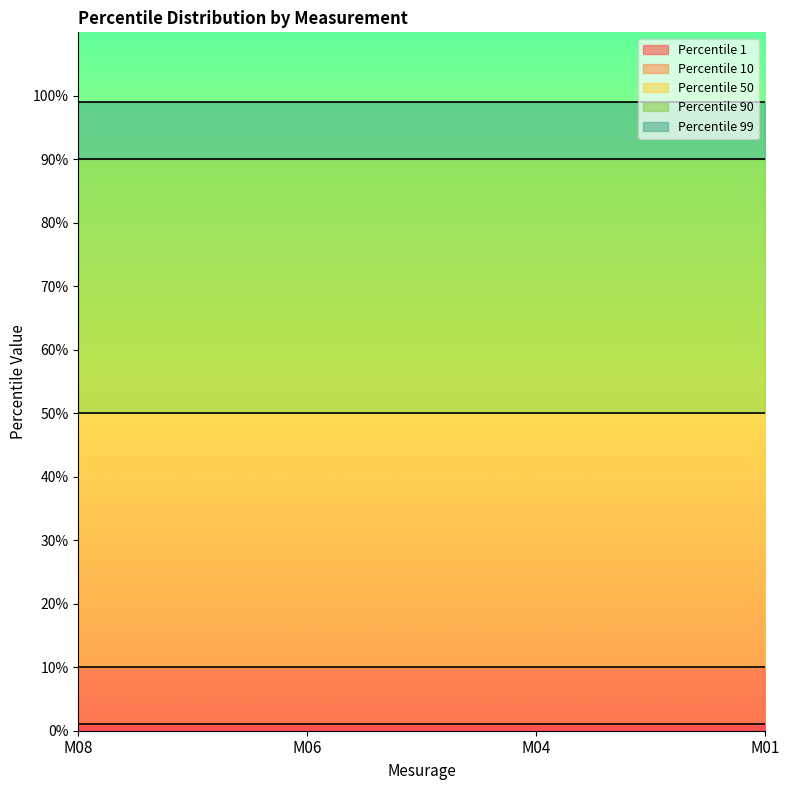

What is the value of the Percentile 50 point at the 2nd from the left?

50